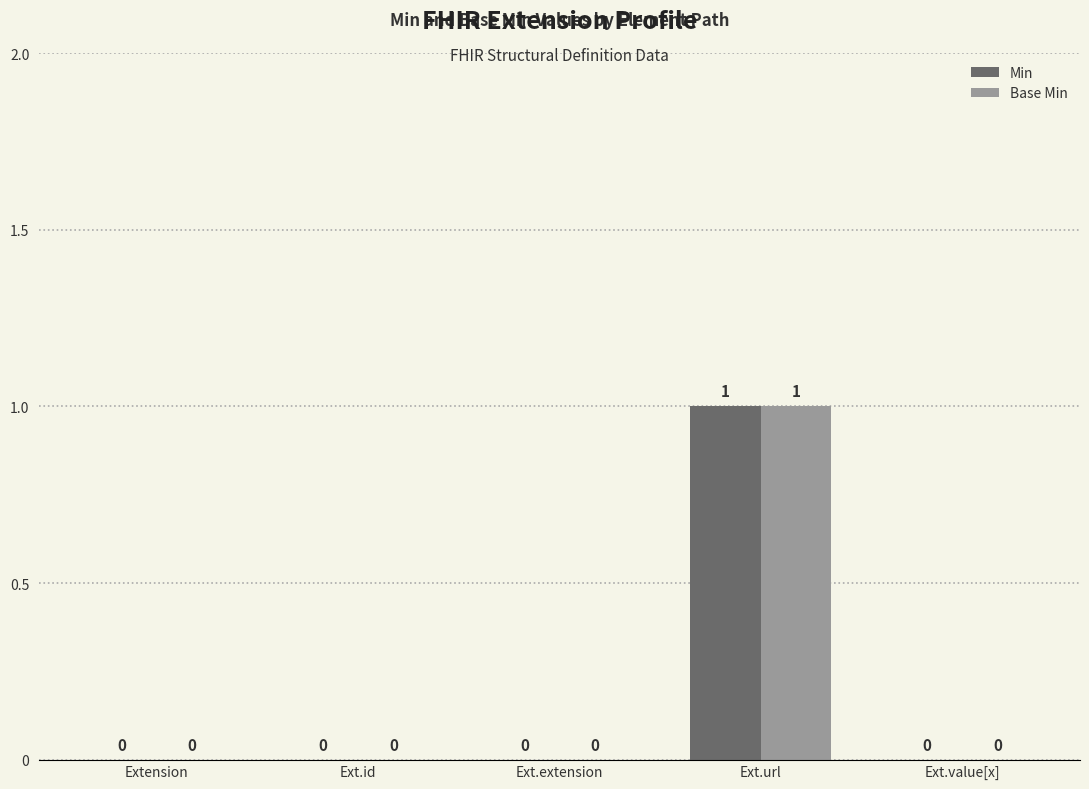

At which category is the sum across all series the highest?

Ext.url